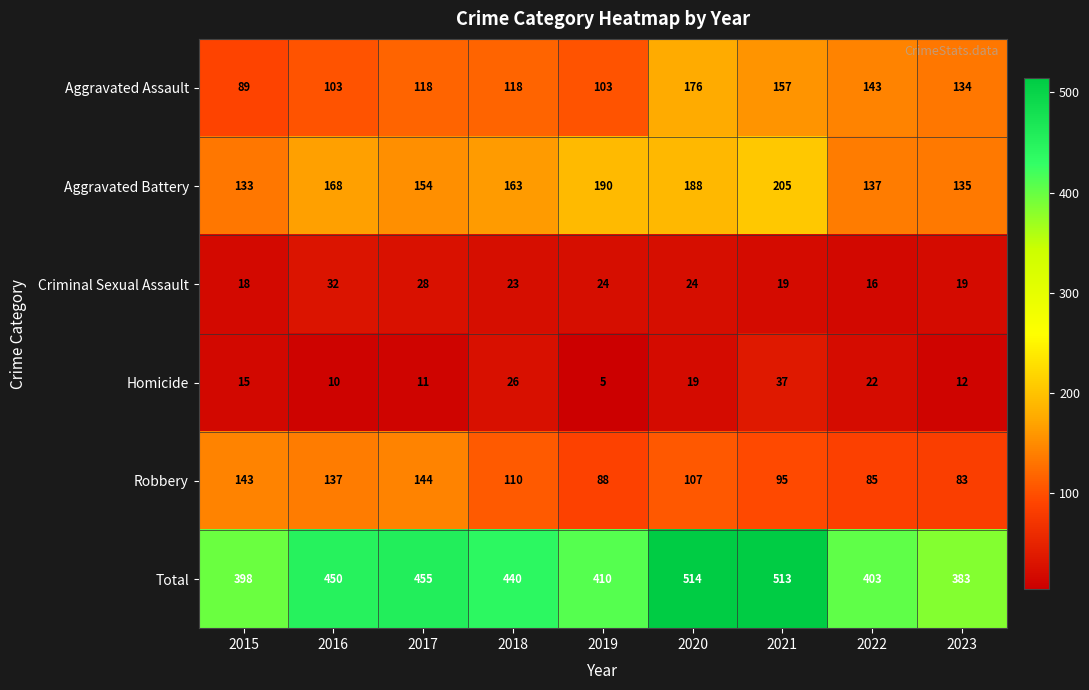

Where is Aggravated Assault nearest to the value 132?

2023